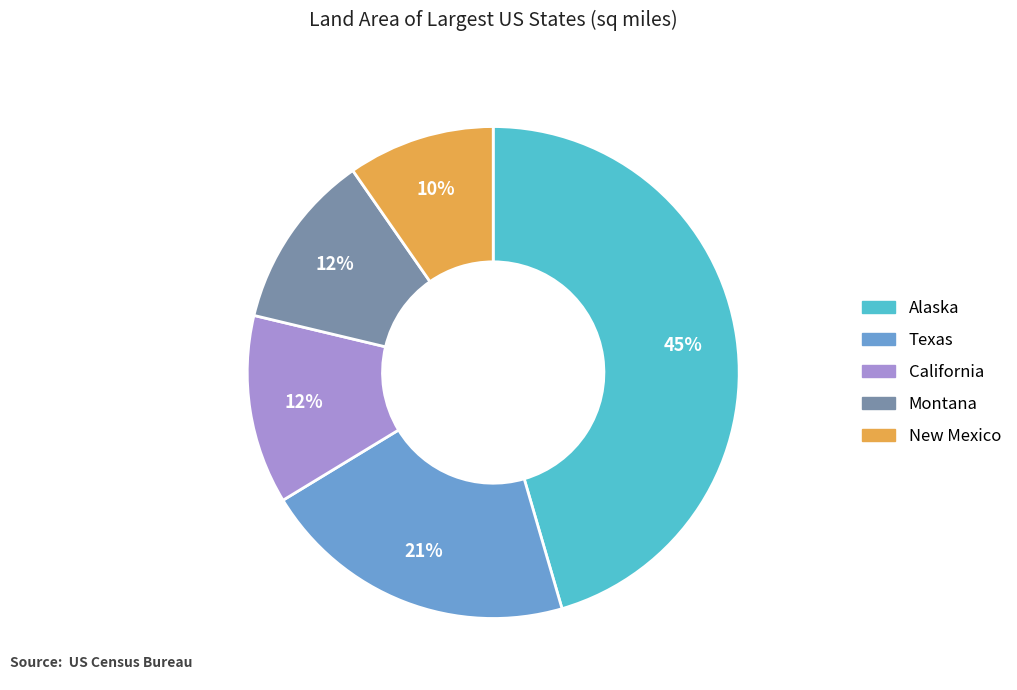

To the nearest percent, what percentage of the pie is California?

12%